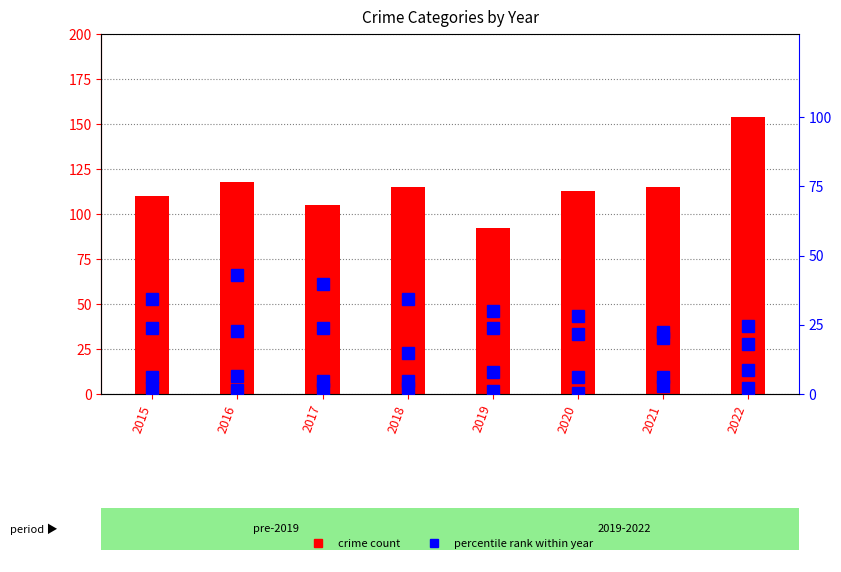

Which series has the largest total across all categories?

Aggravated Assault